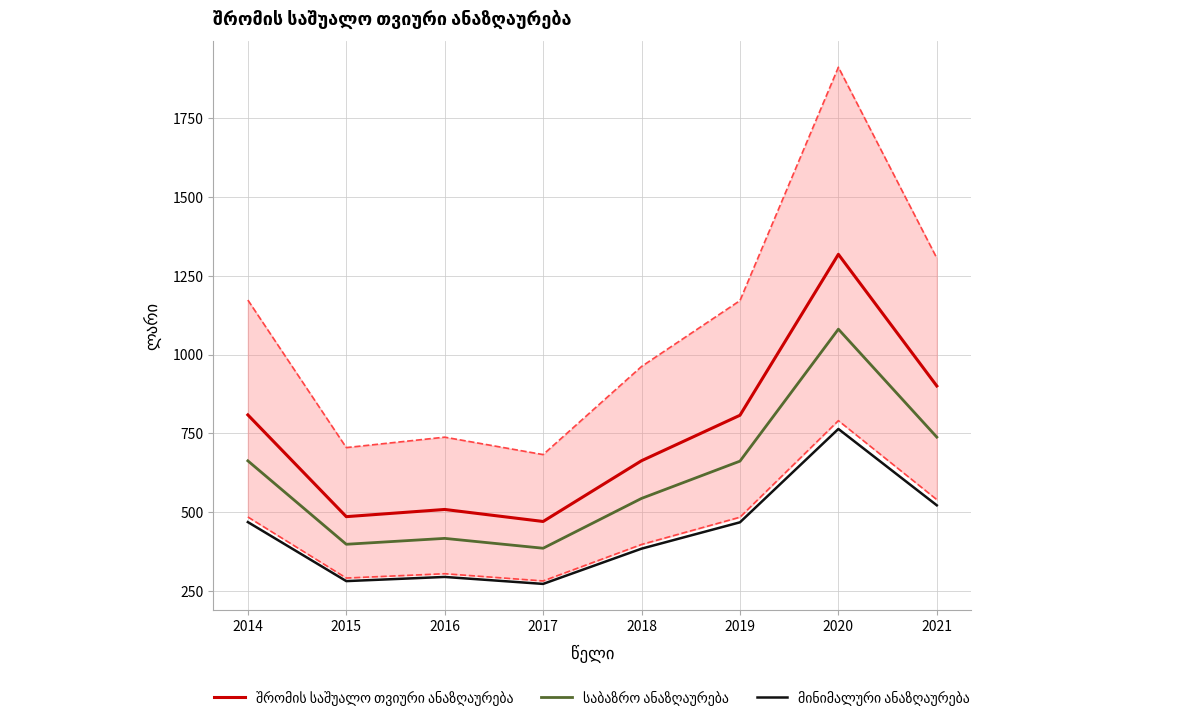

How many data points in შრომის საშუალო თვიური ანაზღაურება are above 807?

4